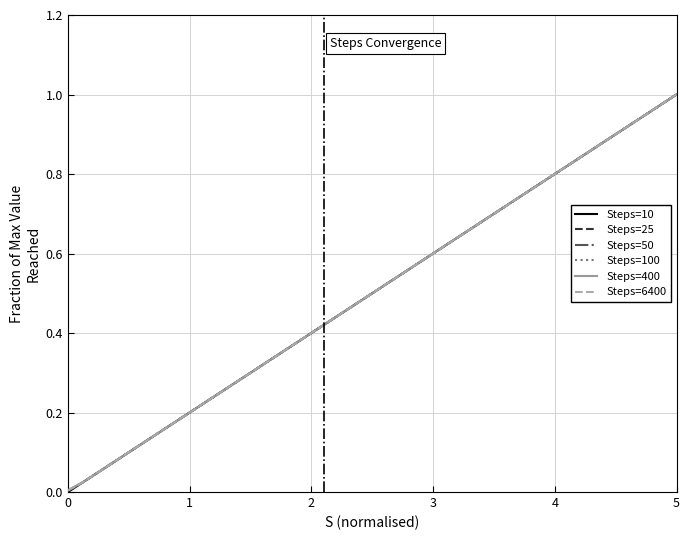

Which series has the widest spread of values?

Steps=10